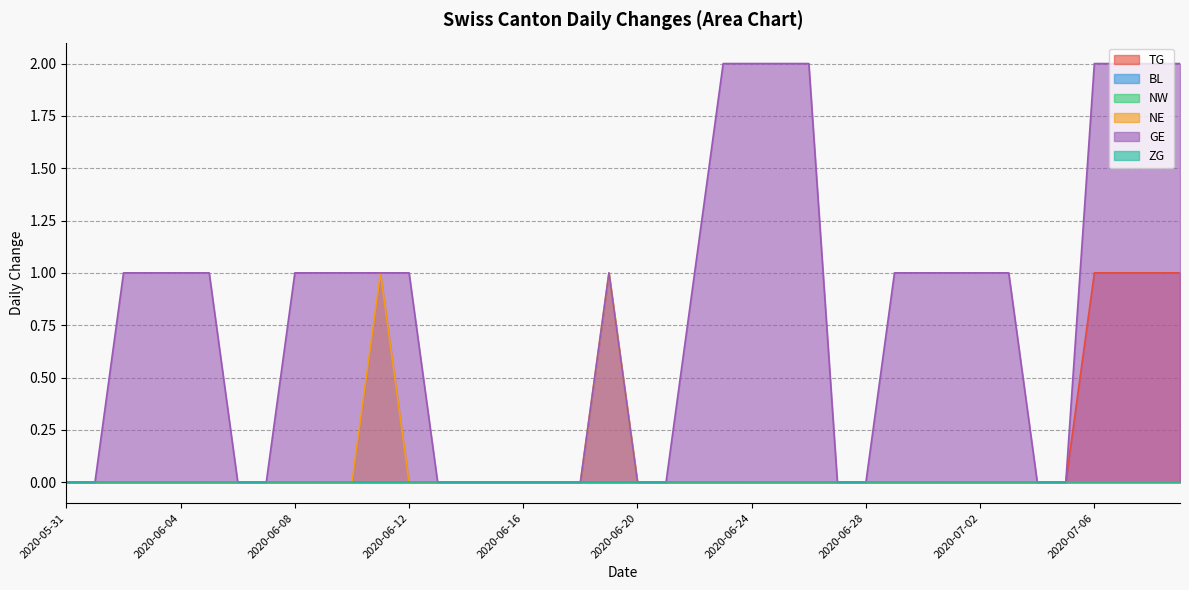

How many lines are shown in the chart?

6